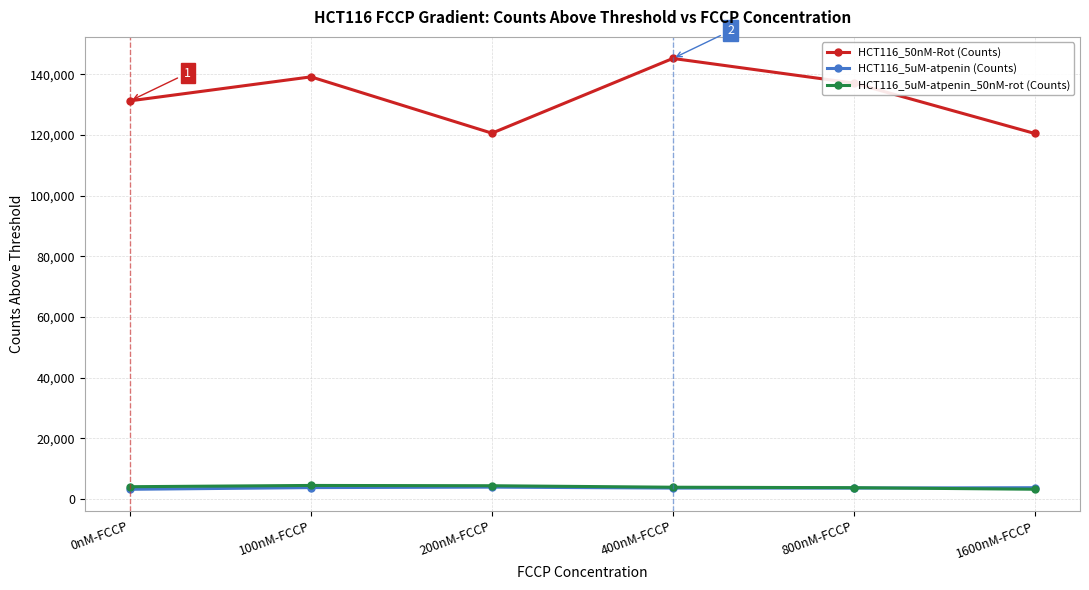

How many lines are shown in the chart?

3